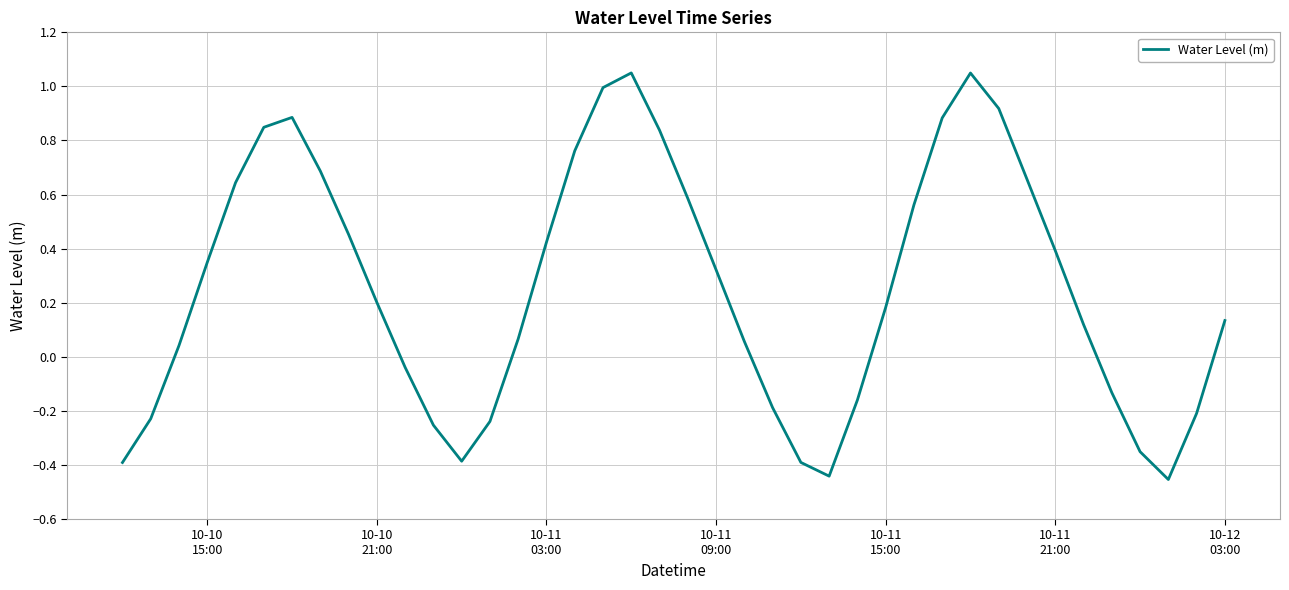

What is the difference between the maximum and minimum values?

1.5